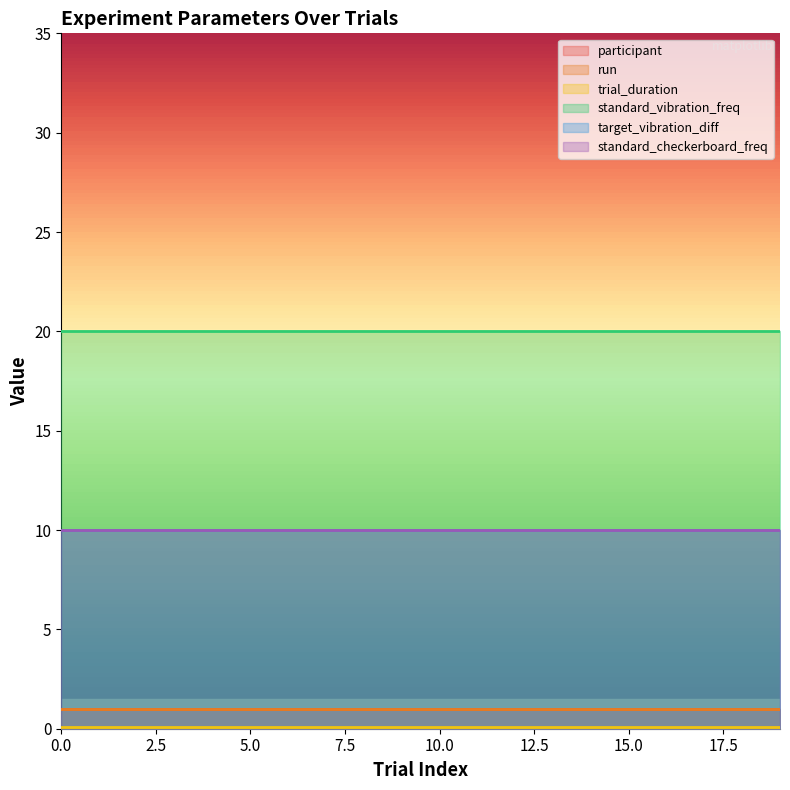

True or false: trial_duration and standard_checkerboard_freq cross at least once.

False